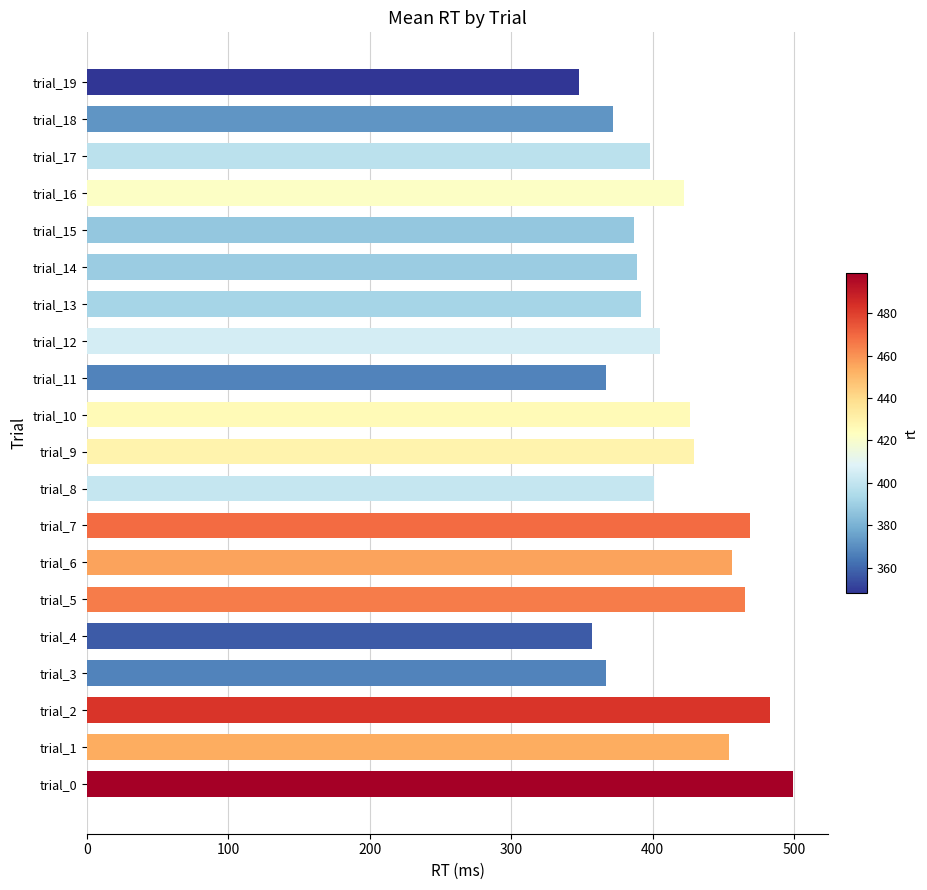

What is the difference between the maximum and second lowest values?

142